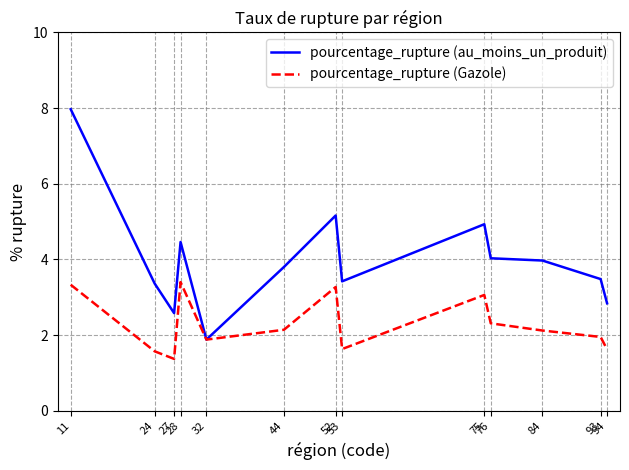

Which series has the largest total across all categories?

pourcentage_rupture (au_moins_un_produit)